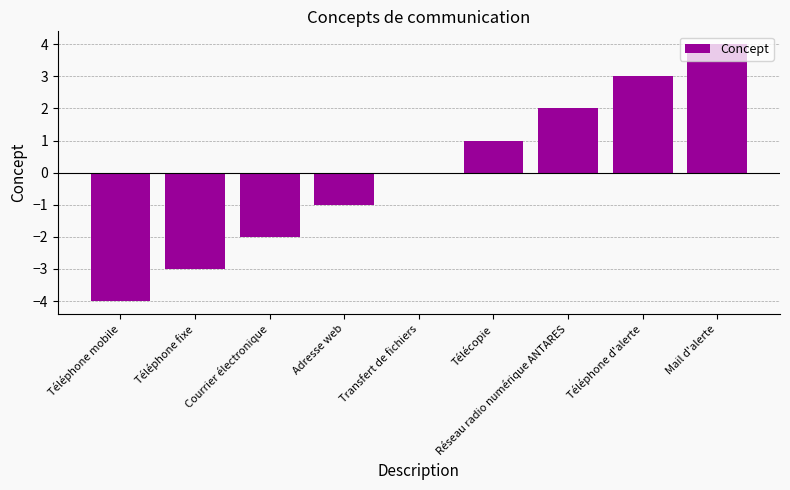

Is it true that the value at Réseau radio numérique ANTARES is 2?

True